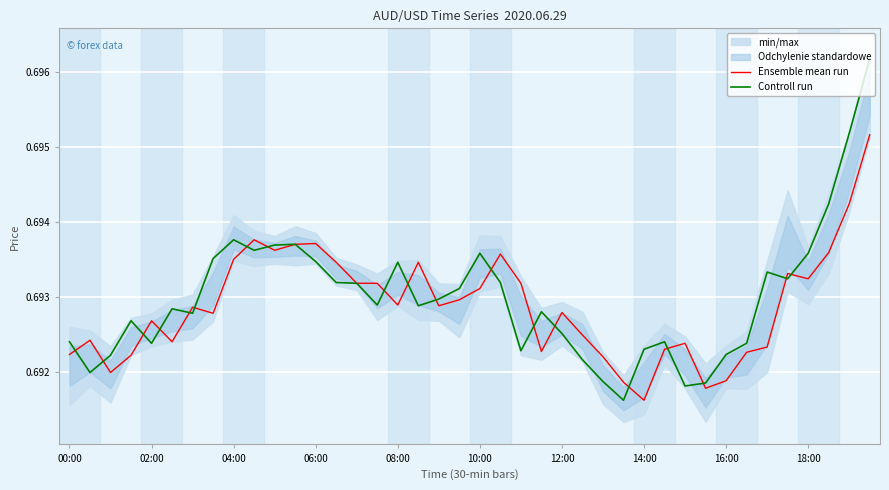

Count the Controll run values in the range 0 to 1.

40